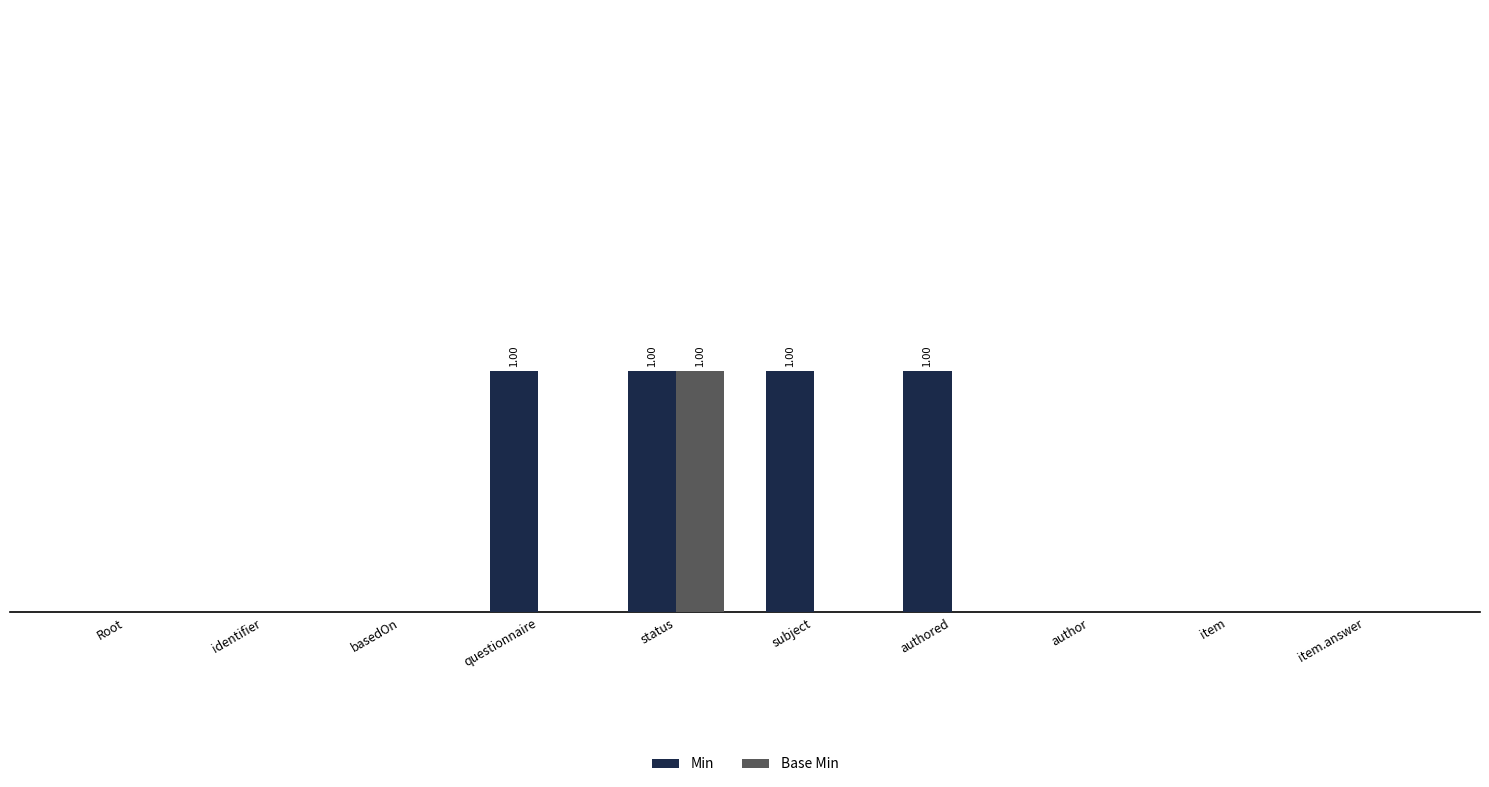

At which category is the sum across all series the highest?

status